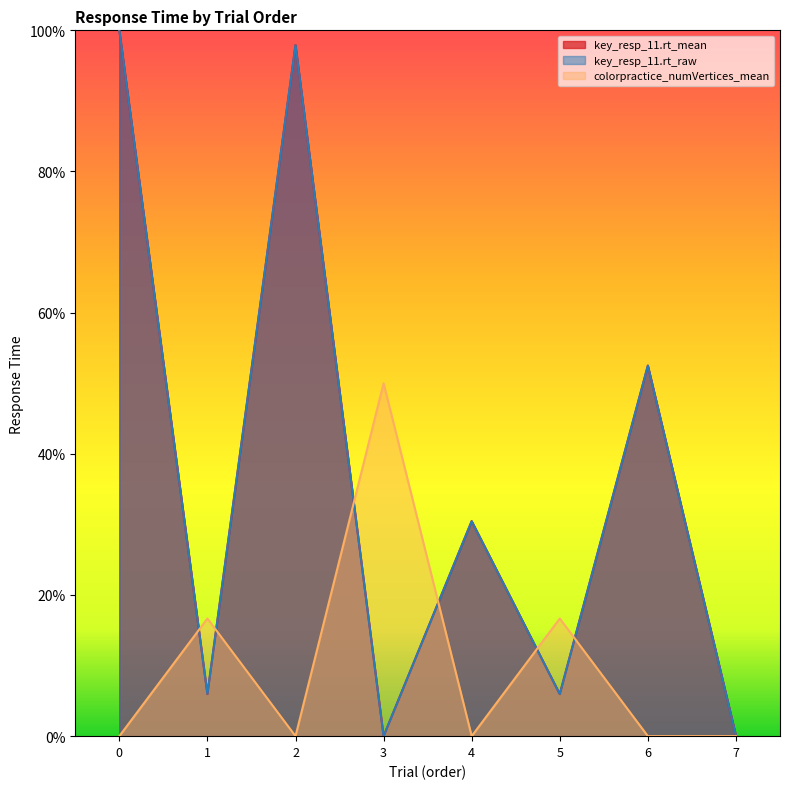

At which label does key_resp_11.rt_raw reach its minimum?

3